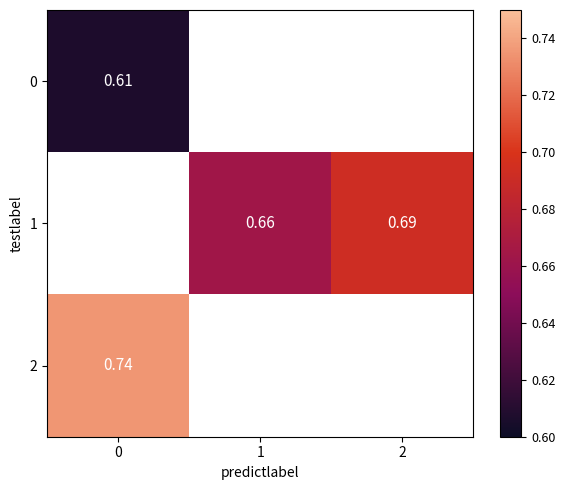

How many data points in 1 are above 0?

2